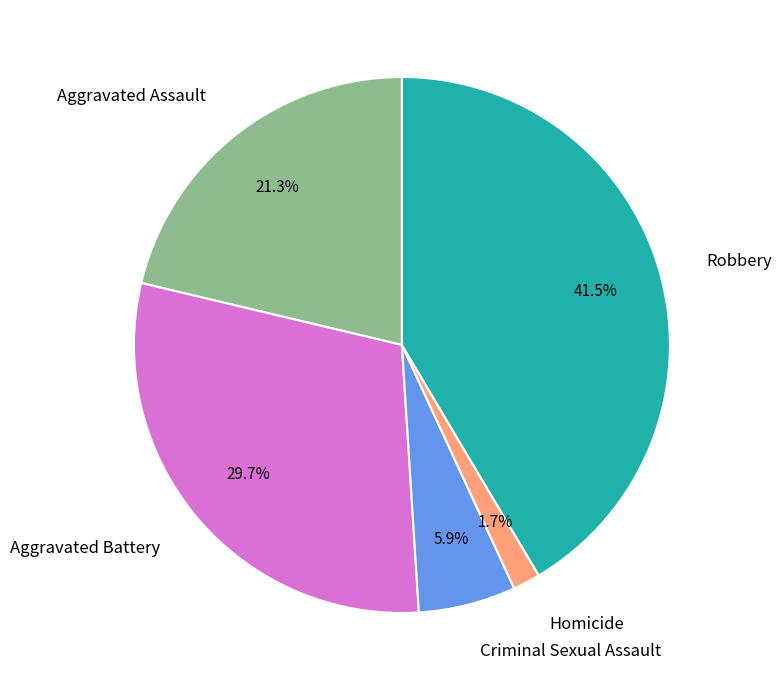

Is there any slice that represents more than half of the pie?

No